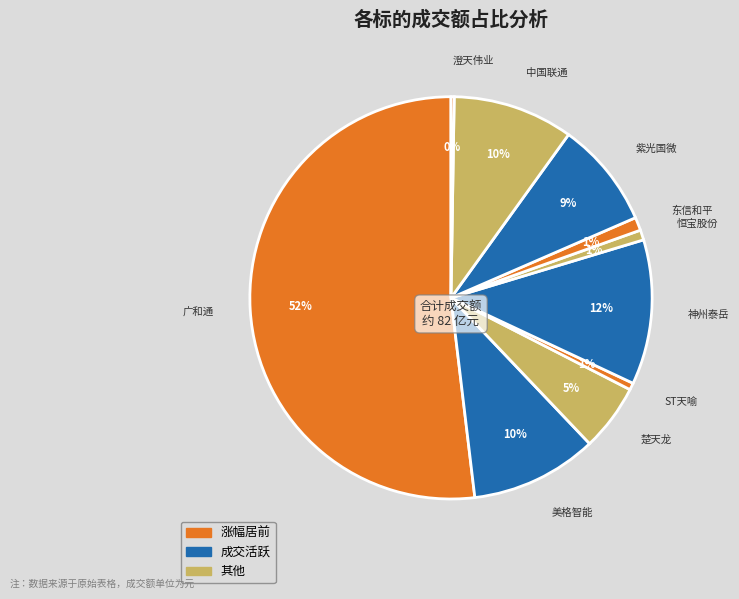

Which category has the smallest portion of the pie?

澄天伟业